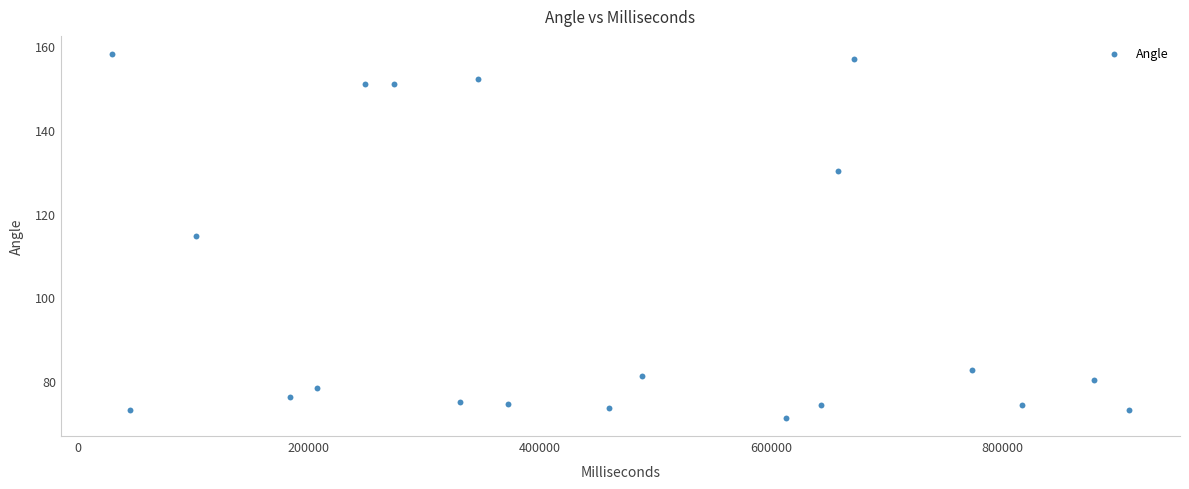

What is the range of Y values (max minus min)?

86.9